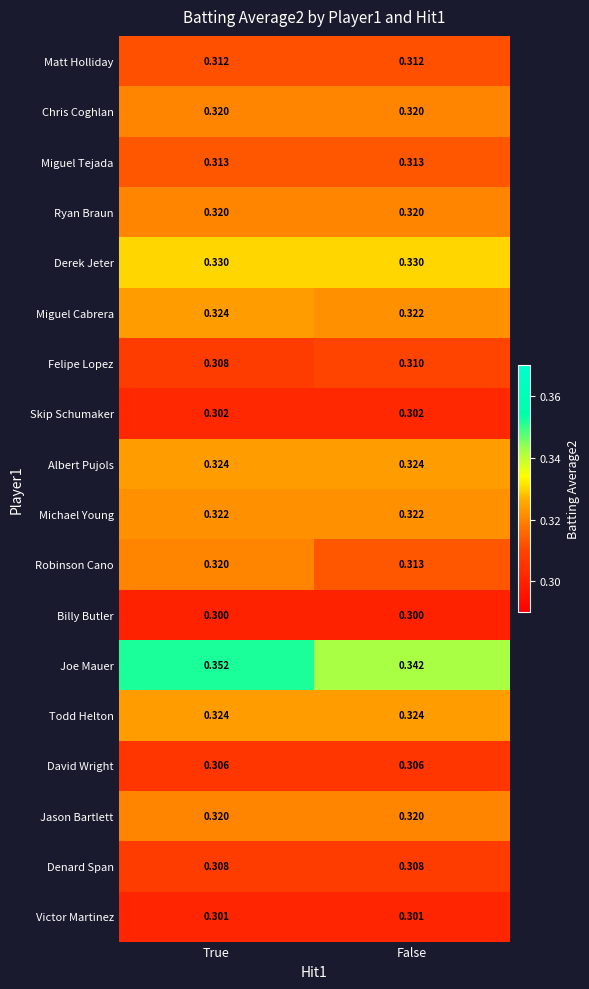

Which category has the lowest value in the Miguel Cabrera series?

False